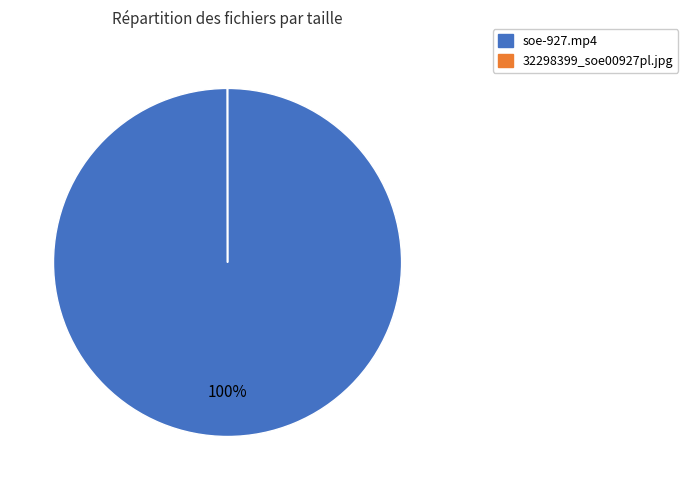

True or false: soe-927.mp4 accounts for 100% of the total.

True